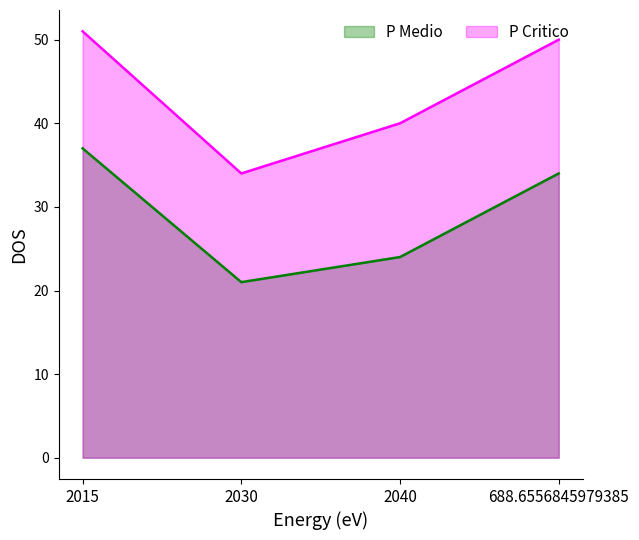

True or false: P Medio and P Critico cross at least once.

False